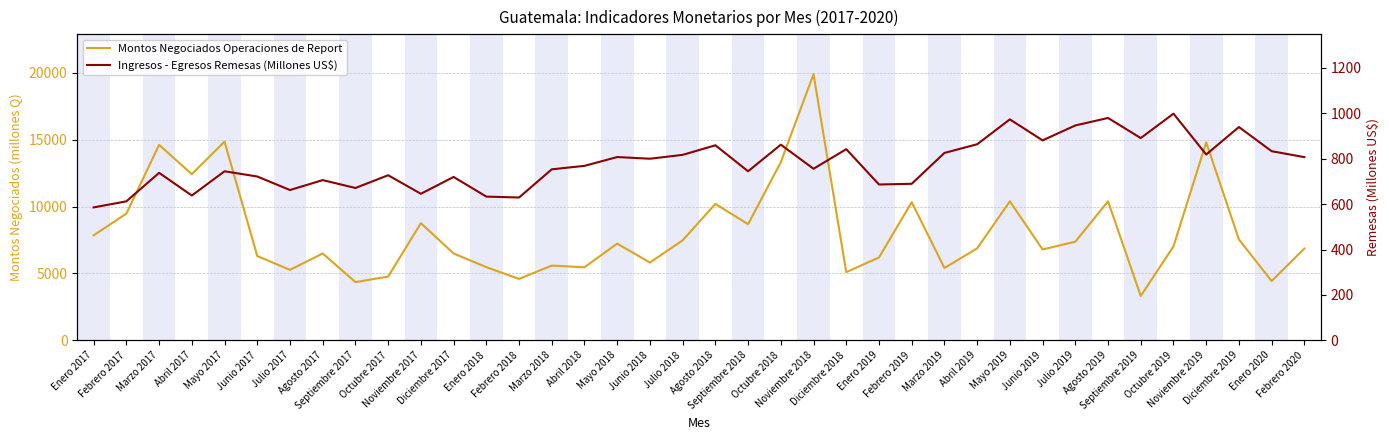

True or false: Ingresos - Egresos Remesas (Millones US$) and Montos Negociados Operaciones de Report cross at least once.

False